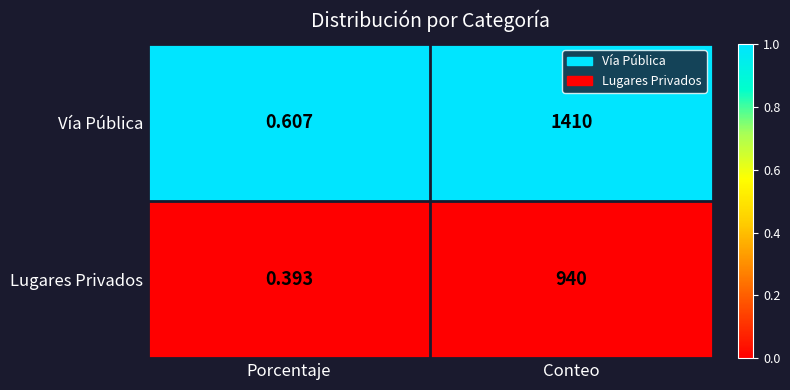

Rank the series at Conteo from lowest to highest value.

Lugares Privados, Vía Pública